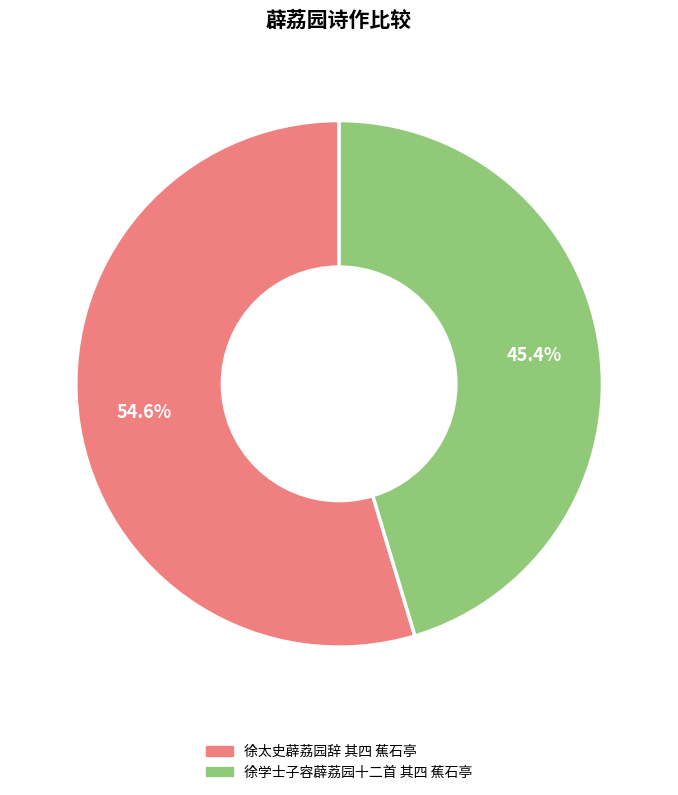

How many segments does this pie chart have?

2